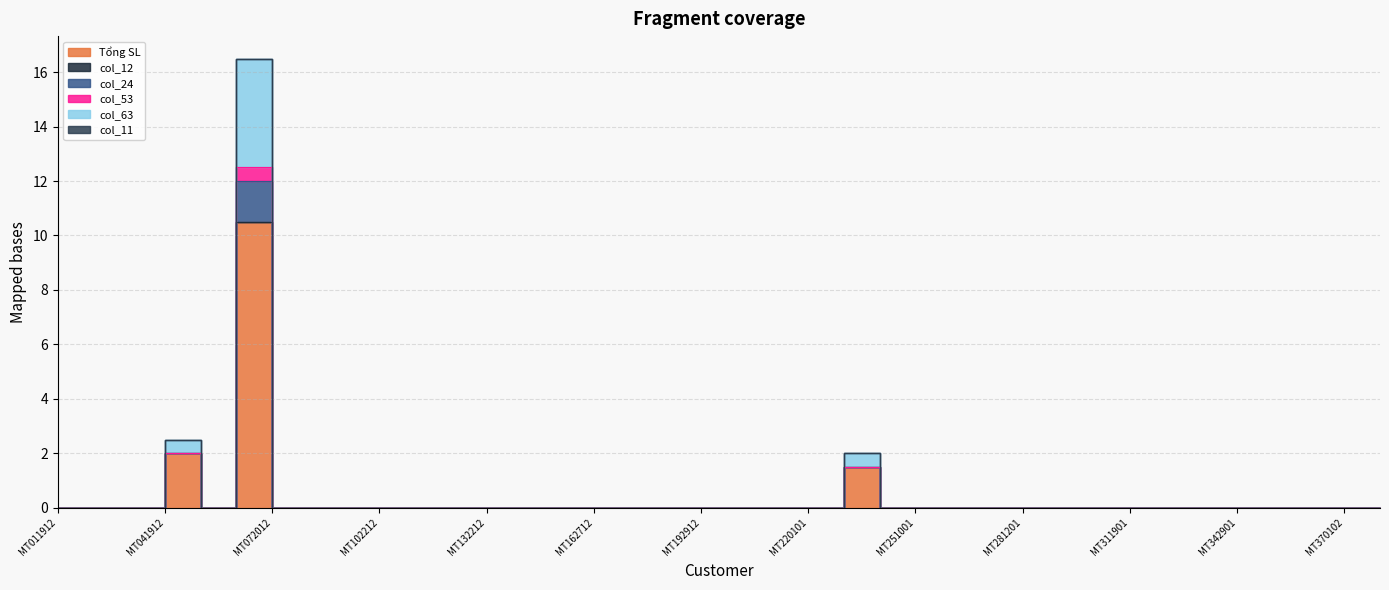

Is the value of Tổng SL at MT092112 greater than the value of col_53 at MT072012?

No